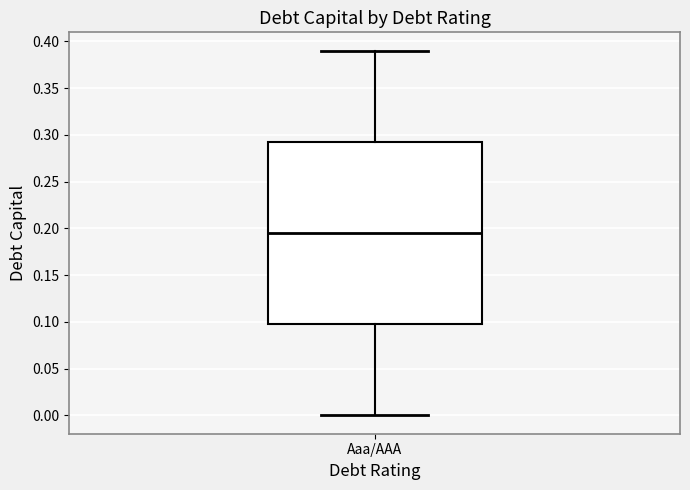

Where is the lower edge of the box for Aaa/AAA on the y-axis? The values are not printed on the chart, so give them approximately, as read against the axis.

0.100